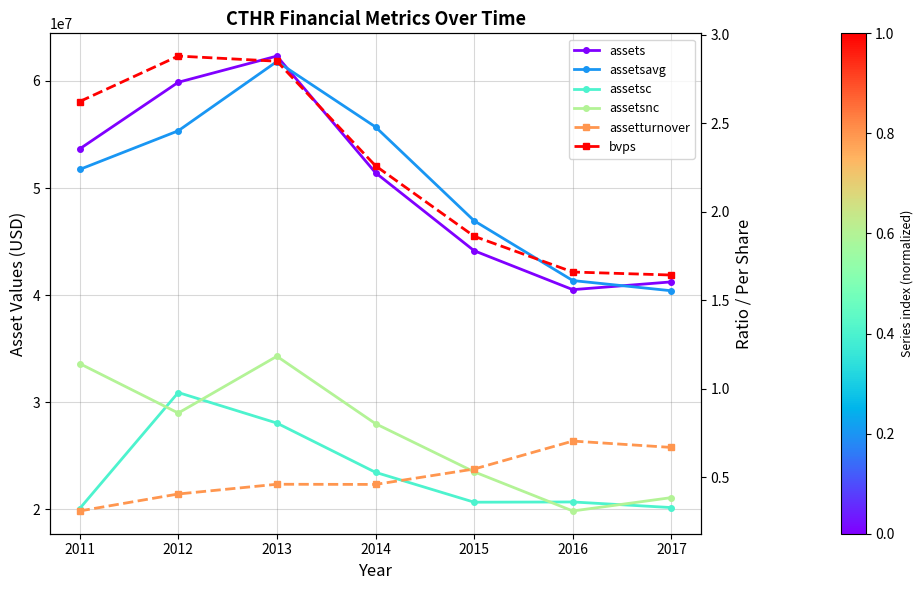

Which series has the largest range (max minus min)?

assets